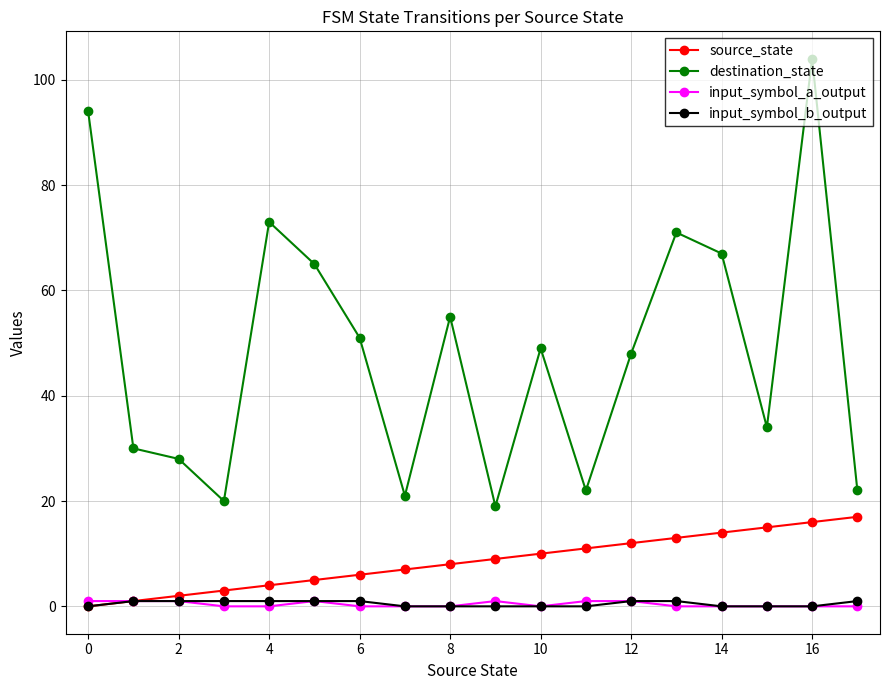

True or false: destination_state has more than 0 interior local peaks.

True